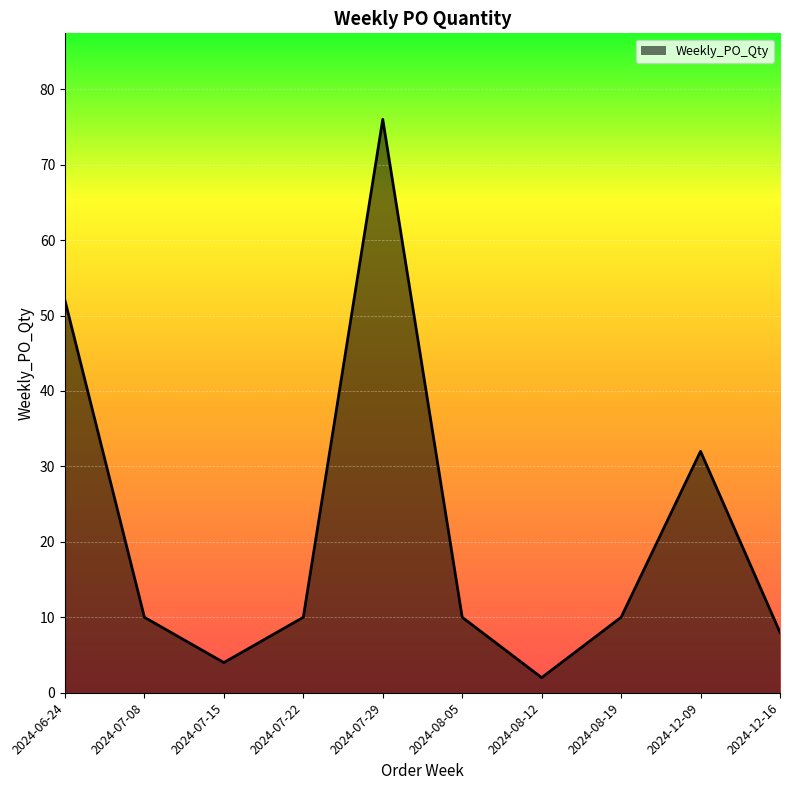

What position from the right is 2024-07-15?

8